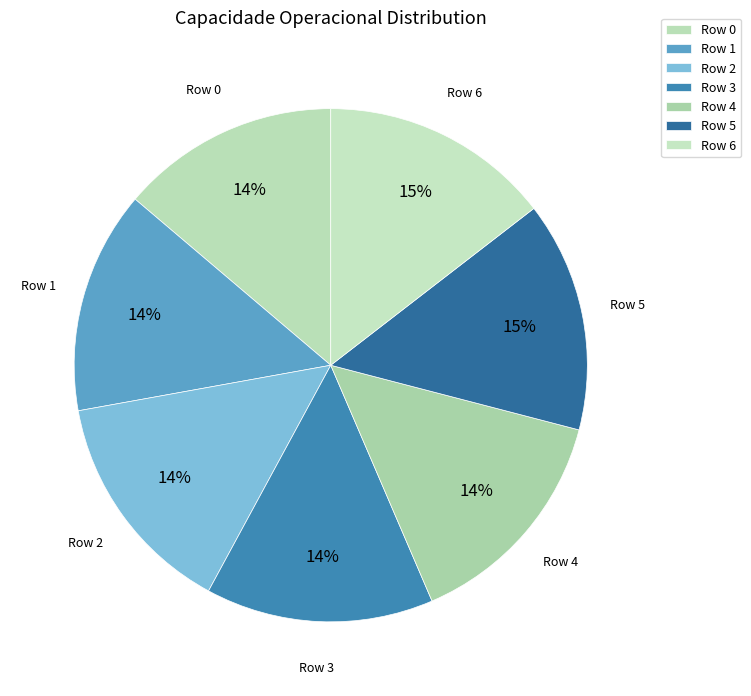

What is the largest slice in the pie chart?

6